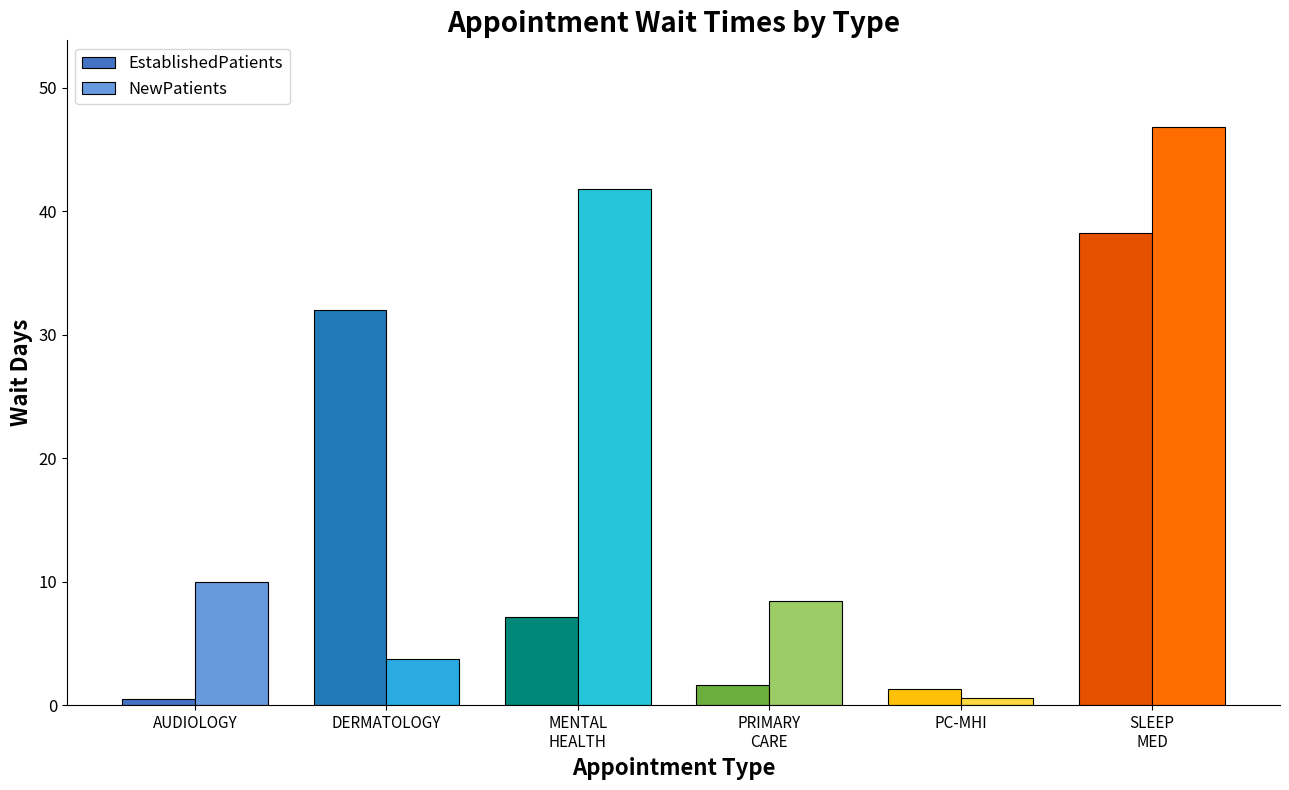

What is the sum of the NewPatients values at SLEEP
MED and AUDIOLOGY?

56.8